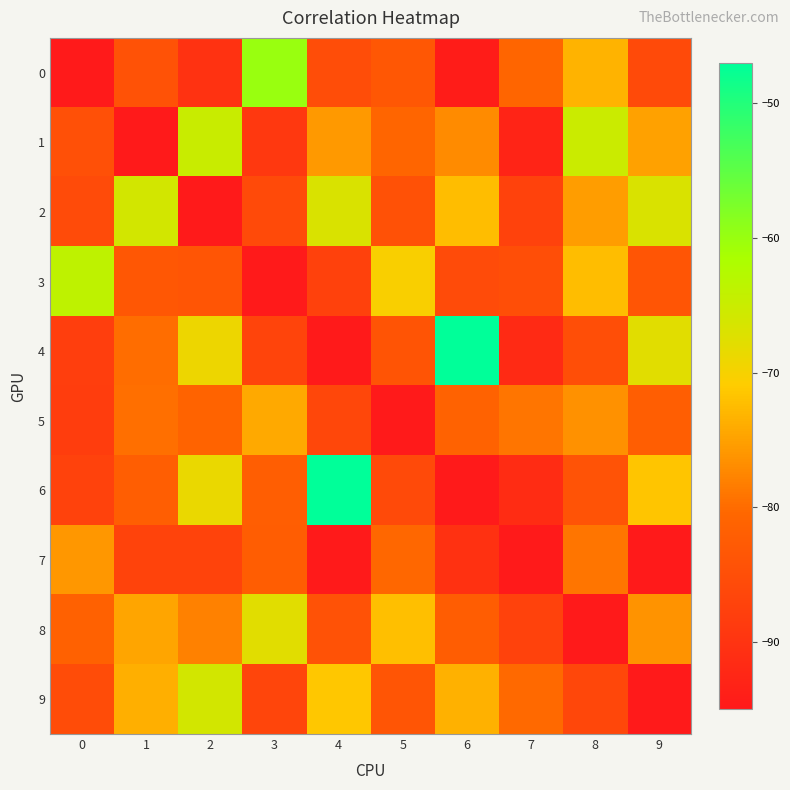

What is the smallest value displayed?

-95.0